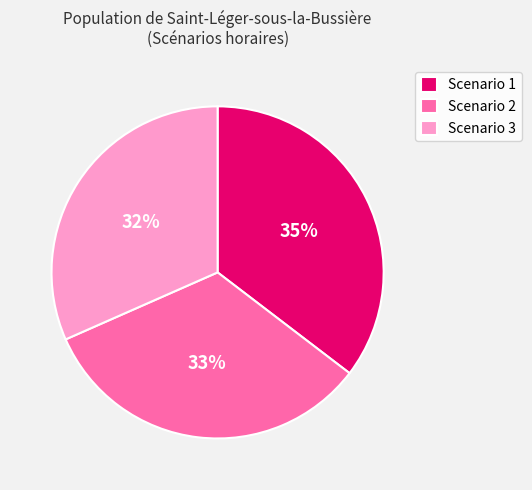

Count the number of slices in the pie.

3